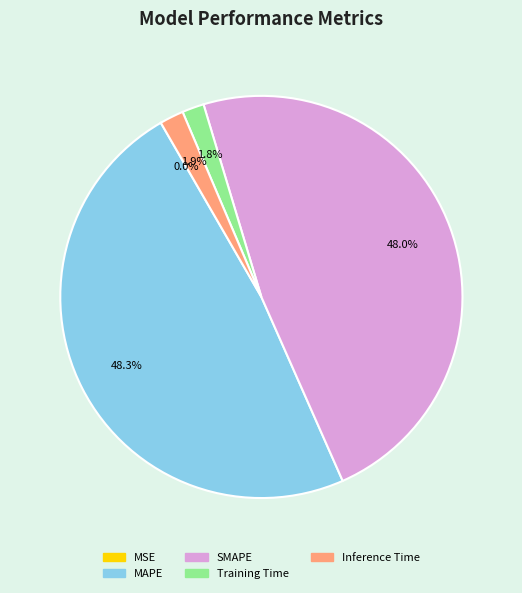

Do Inference Time and Training Time together represent more than half of the pie?

No